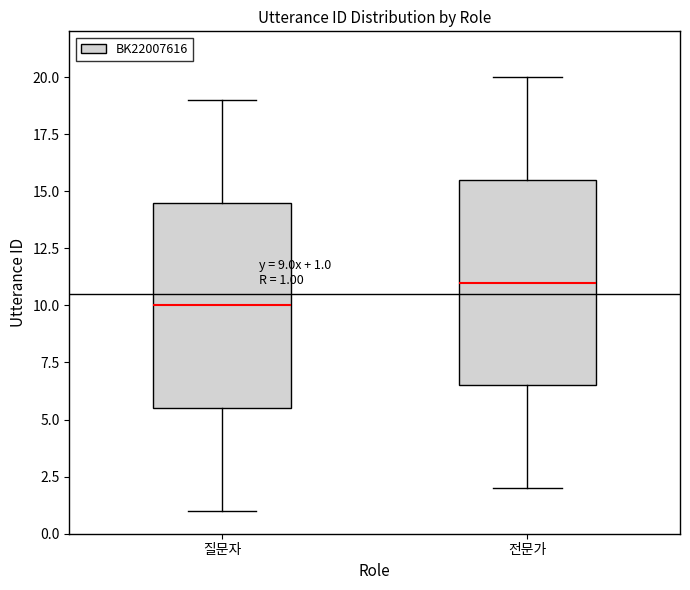

Which box's median line is the highest?

전문가